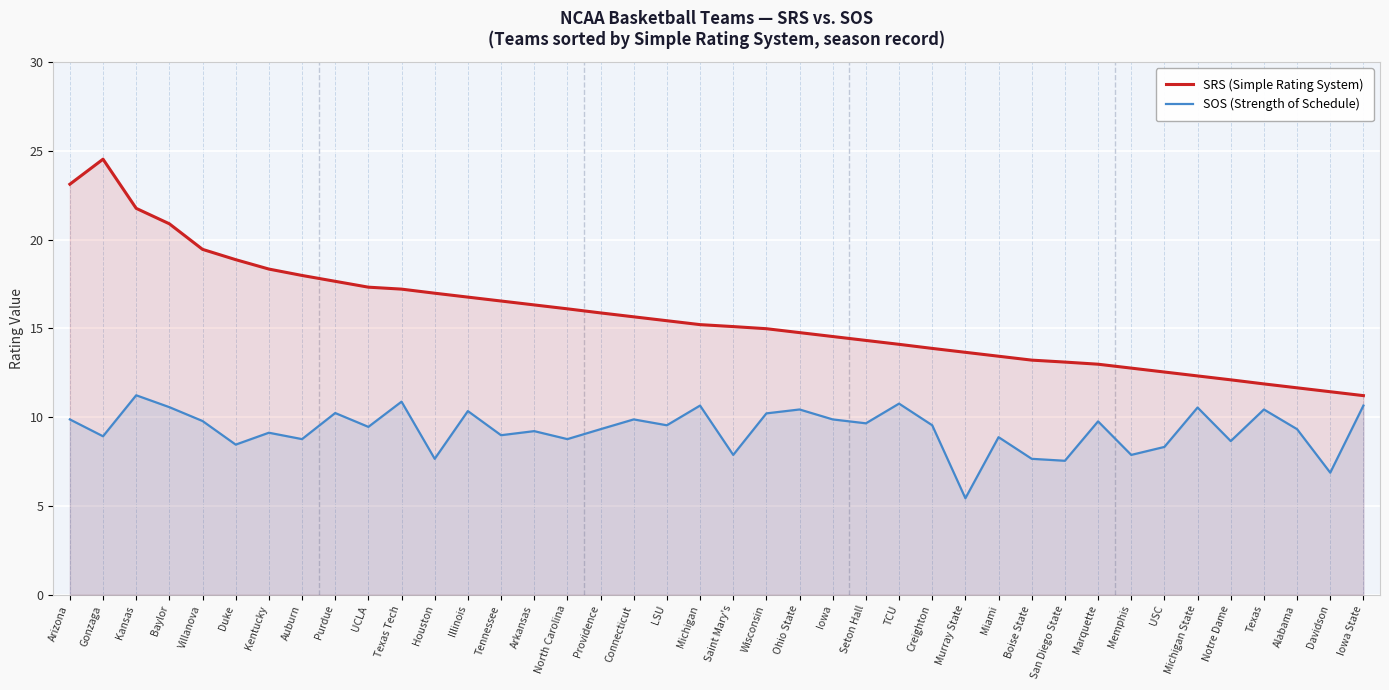

At how many categories does at least one series exceed 7?

40